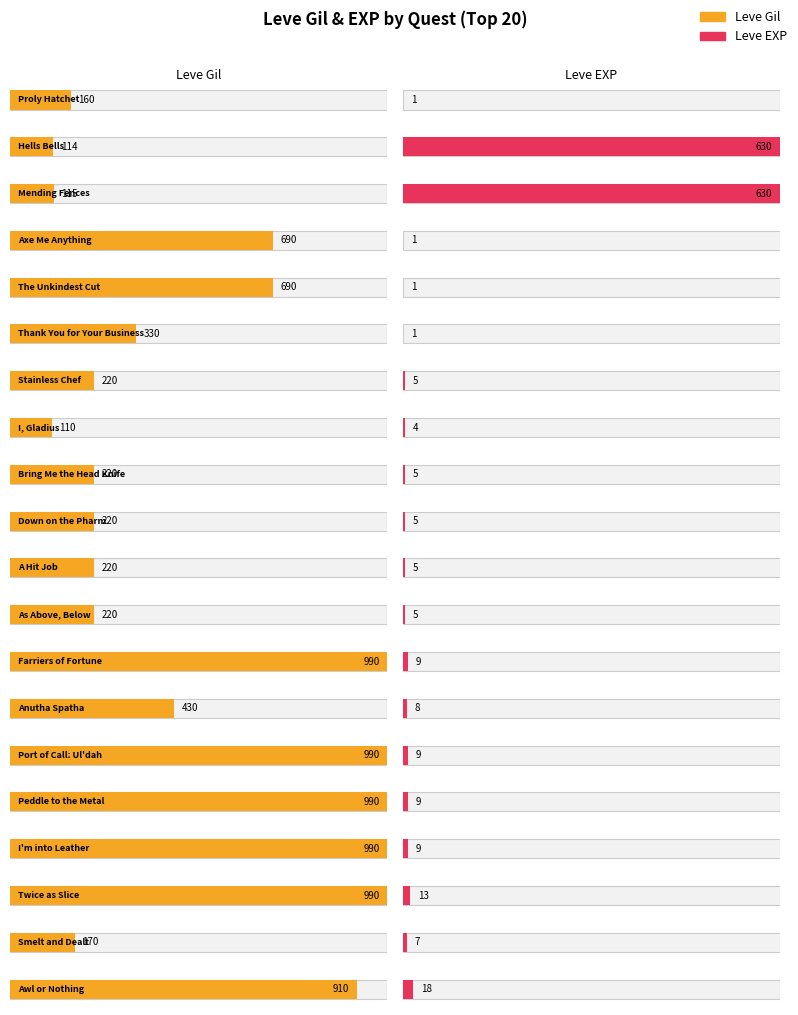

How many bars are there in each group?

2